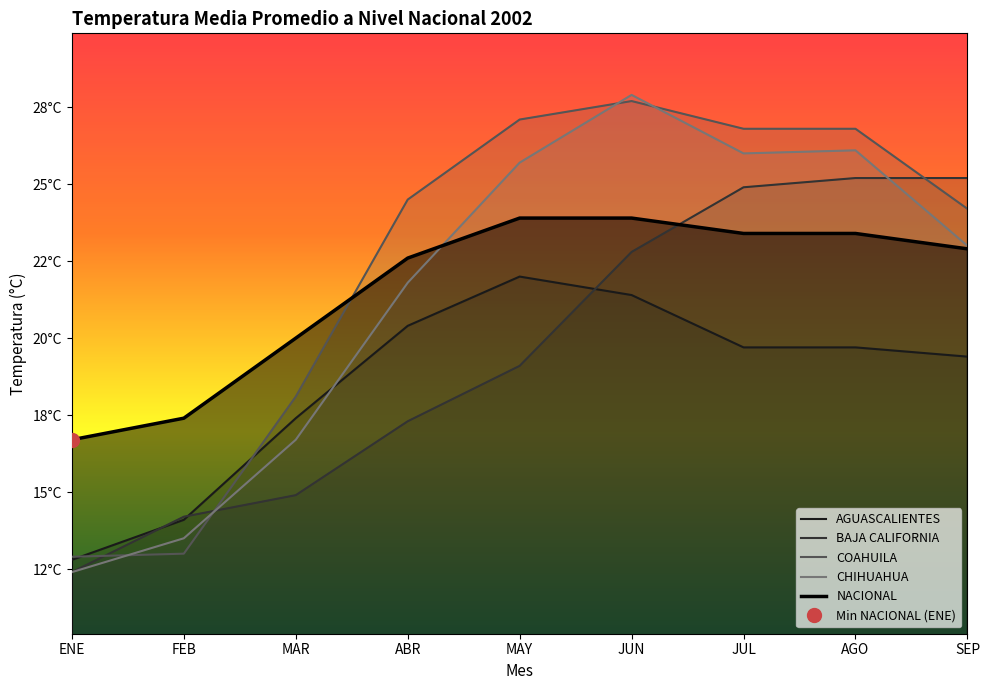

At which label does AGUASCALIENTES reach its minimum?

ENE